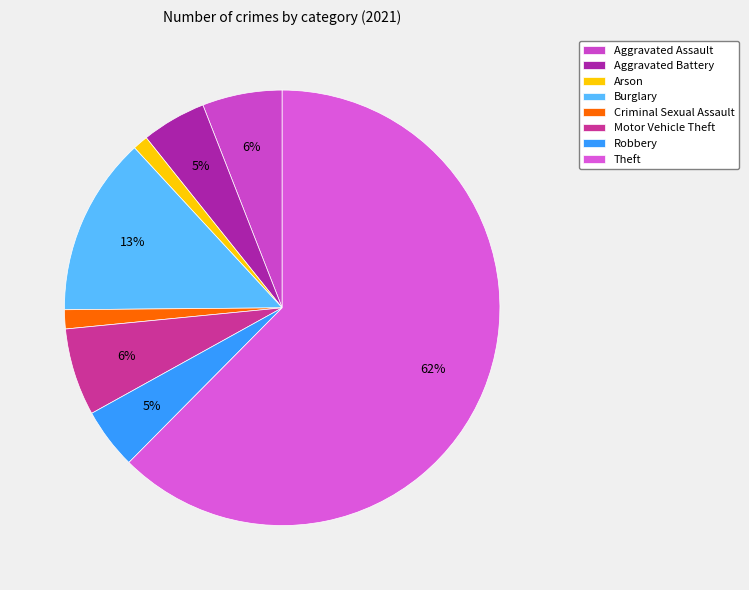

Which slice is the smallest?

Arson